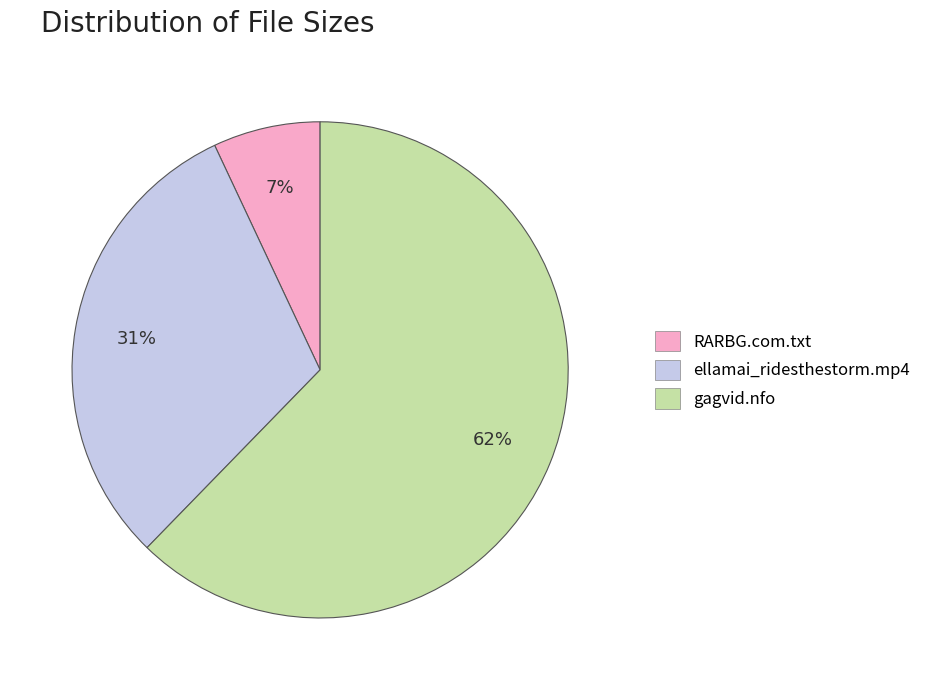

What percentage is the ellamai_ridesthestorm.mp4 slice, to the nearest percent?

31%